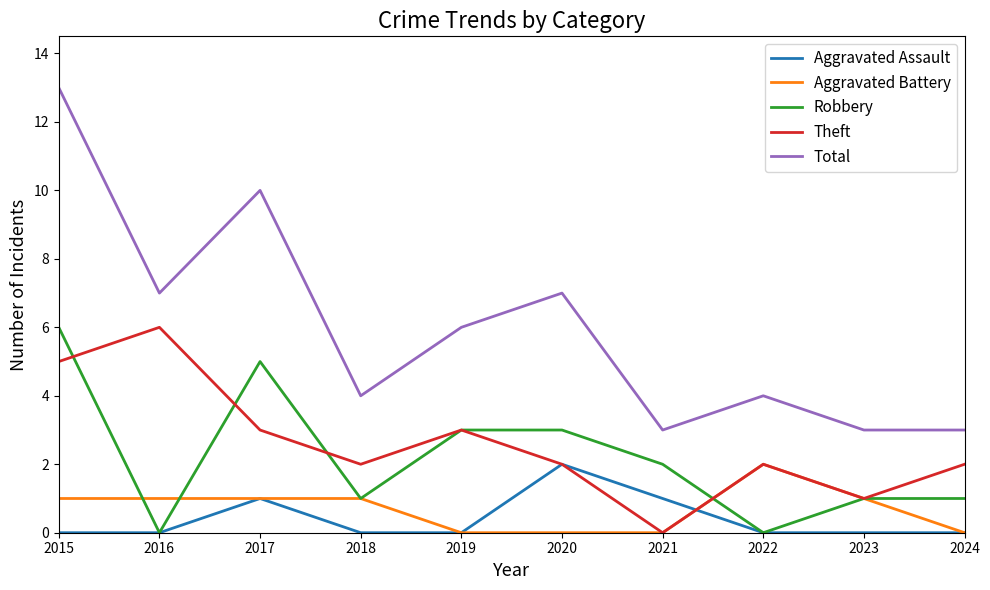

Reading right to left, transcribe all the data shown in this chart.

Aggravated Assault: 0	0	0	1	2	0	0	1	0	0
Aggravated Battery: 0	1	2	0	0	0	1	1	1	1
Robbery: 1	1	0	2	3	3	1	5	0	6
Theft: 2	1	2	0	2	3	2	3	6	5
Total: 3	3	4	3	7	6	4	10	7	13